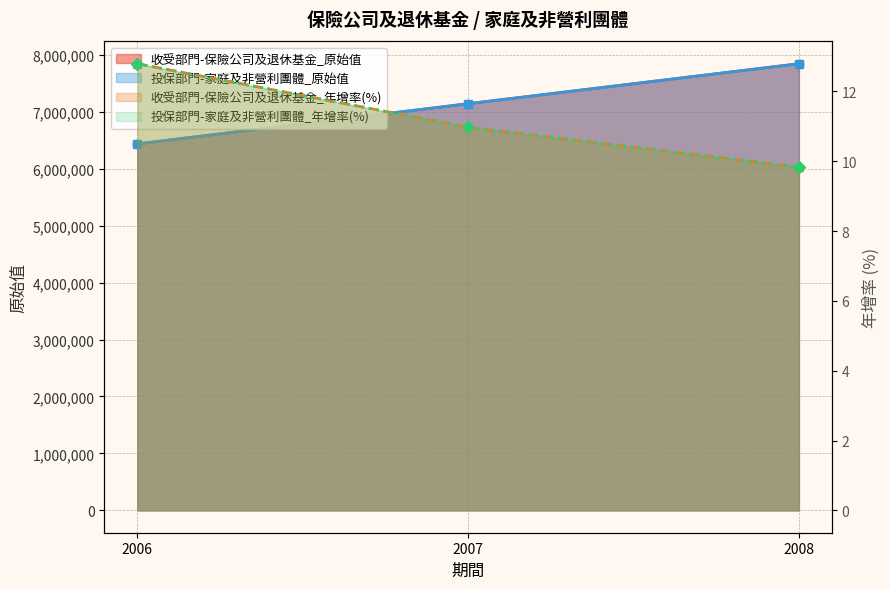

What is the total value across all series at 2008?

15684033.7